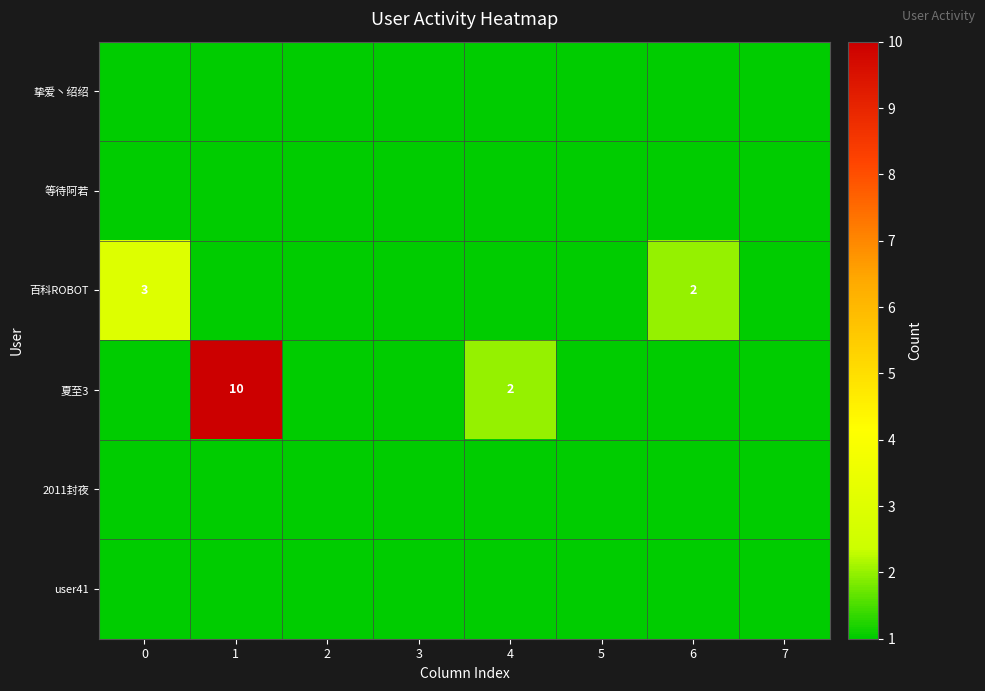

How many 夏至3 values are between 1 and 2?

7